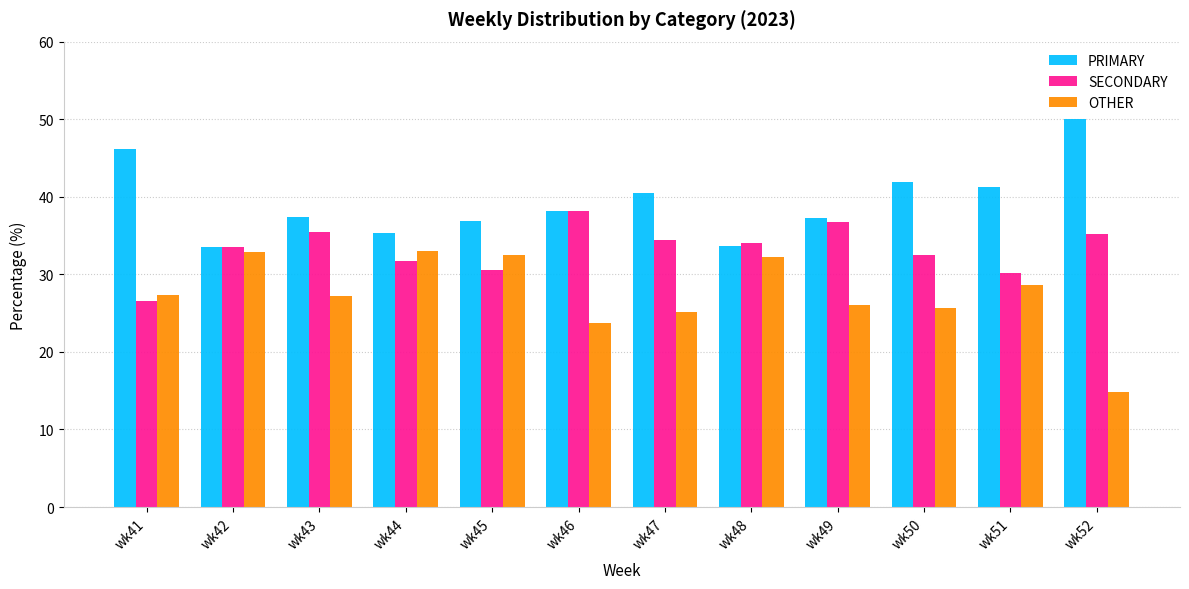

What is the difference between the highest and lowest values at wk49?

11.3